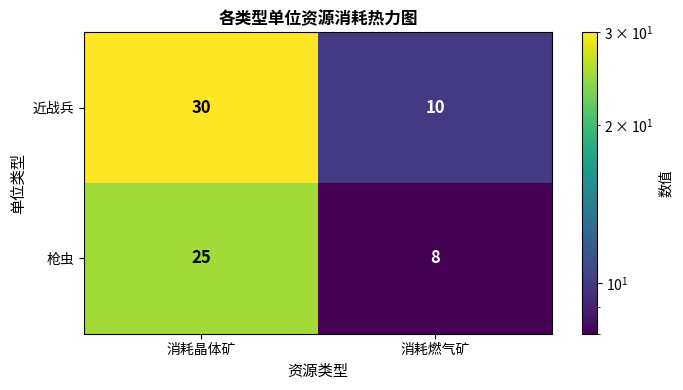

At which category is the sum across all series the highest?

消耗晶体矿